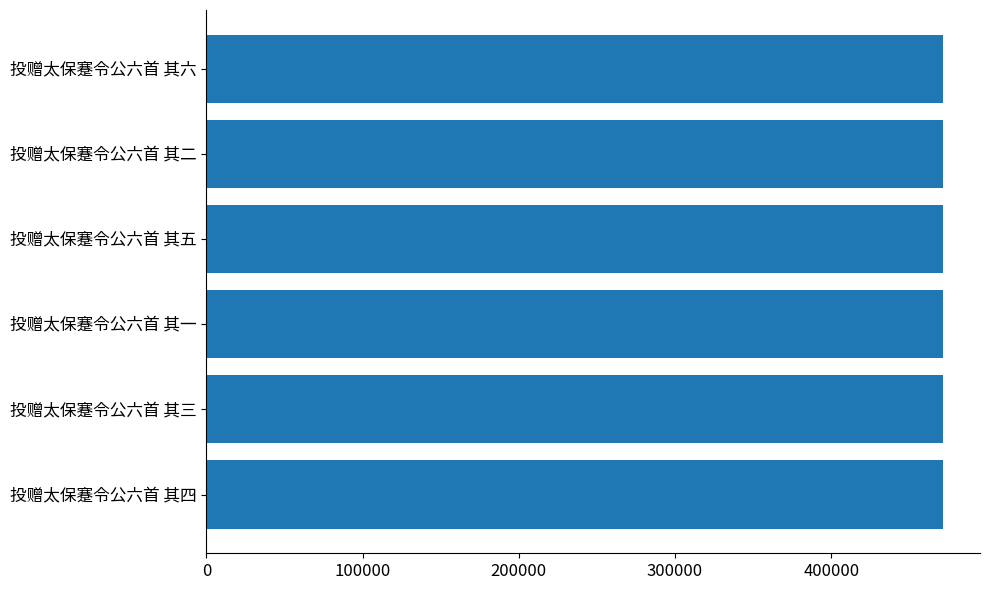

True or false: the data shows 284138 at 投赠太保蹇令公六首 其三.

False